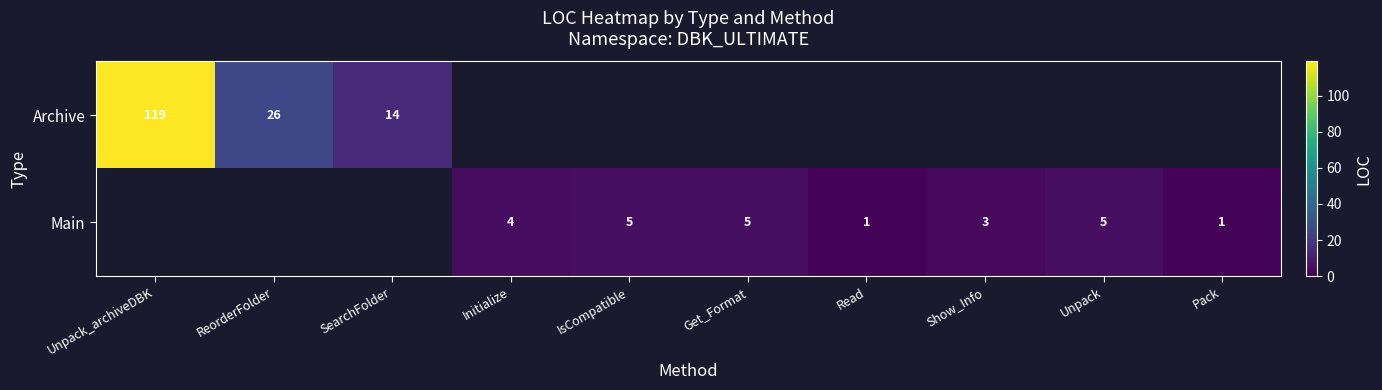

Is it true that Main equals 1 at Show_Info?

False